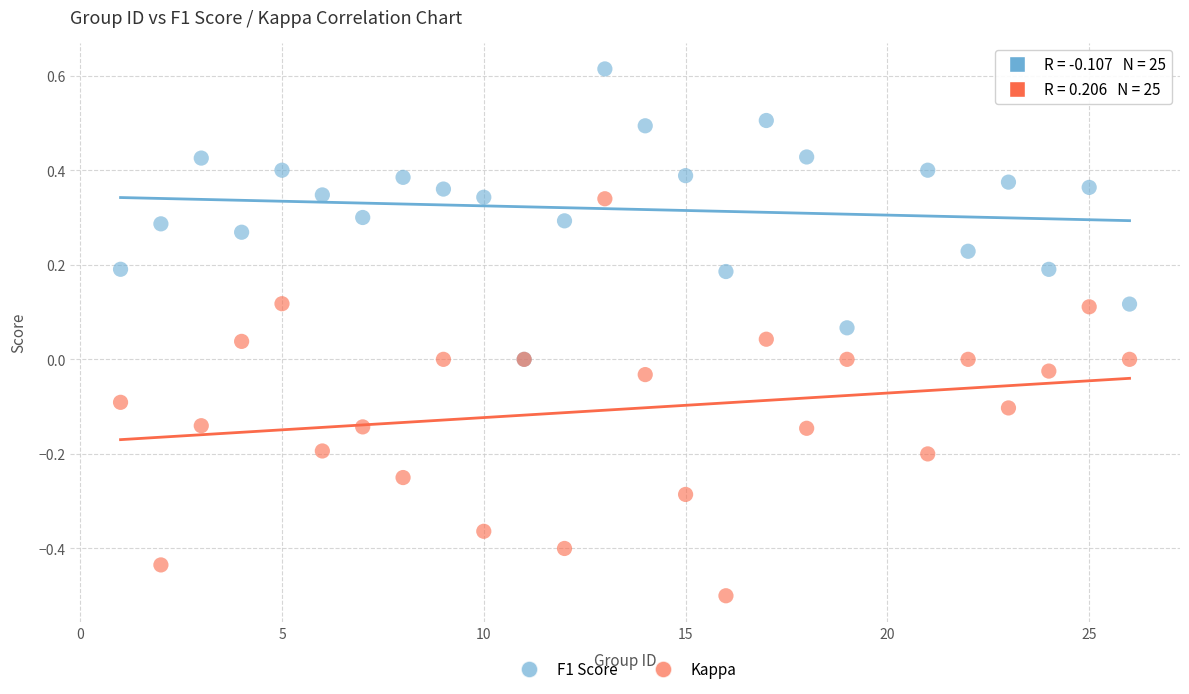

What are all the series names shown in the legend?

F1 Score, Kappa